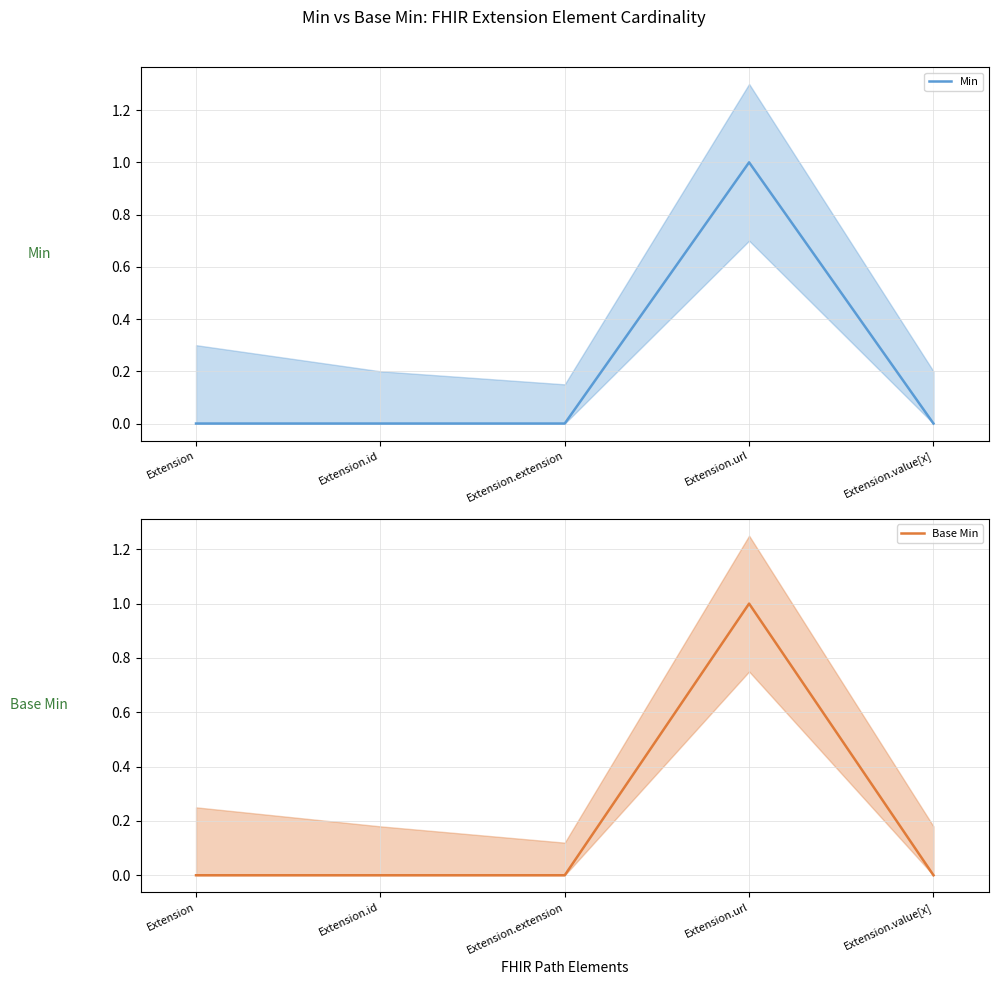

At which label does Base Min reach its minimum?

Extension